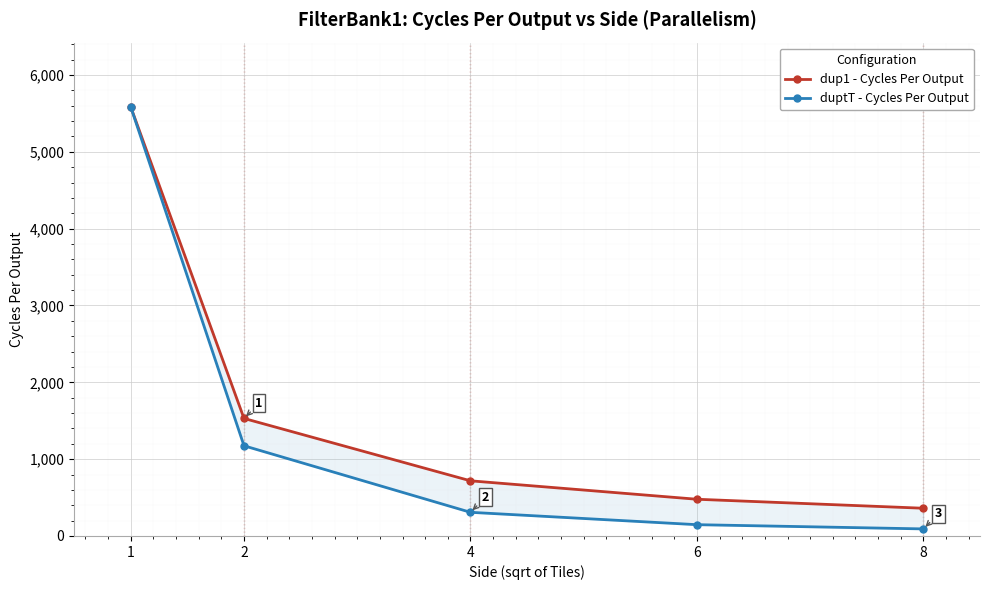

What are all the series names shown in the legend?

dup1 - Cycles Per Output, duptT - Cycles Per Output